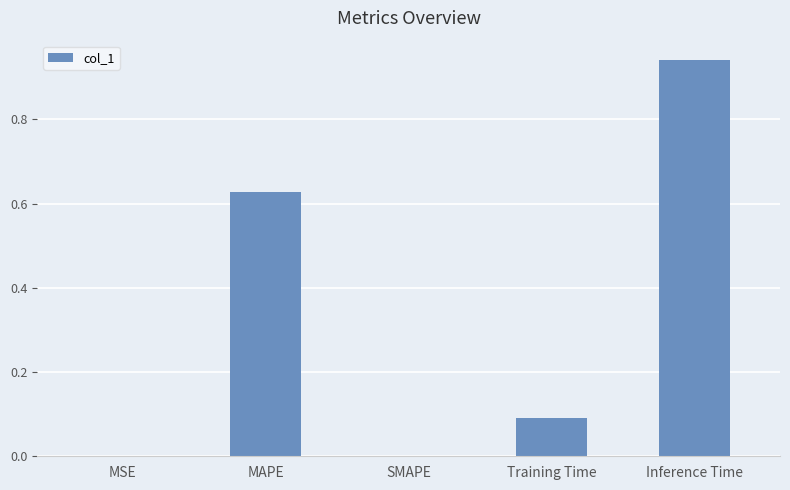

Is it true that the value at Inference Time is 0.4?

False